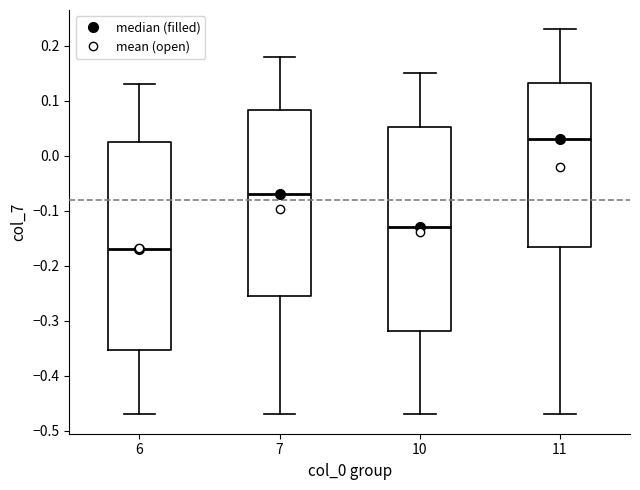

Where is the upper edge of the box at x = 7 on the y-axis? The values are not printed on the chart, so give them approximately, as read against the axis.

0.08